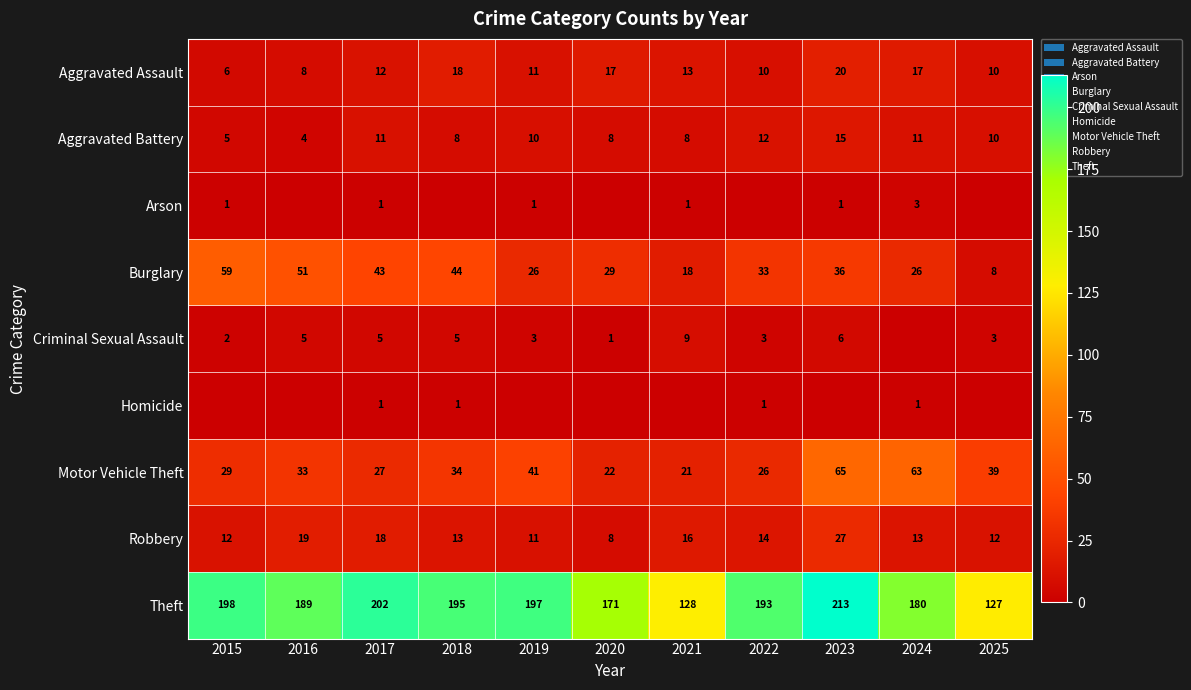

Is the value of Criminal Sexual Assault at 2022 greater than the value of Burglary at 2021?

No